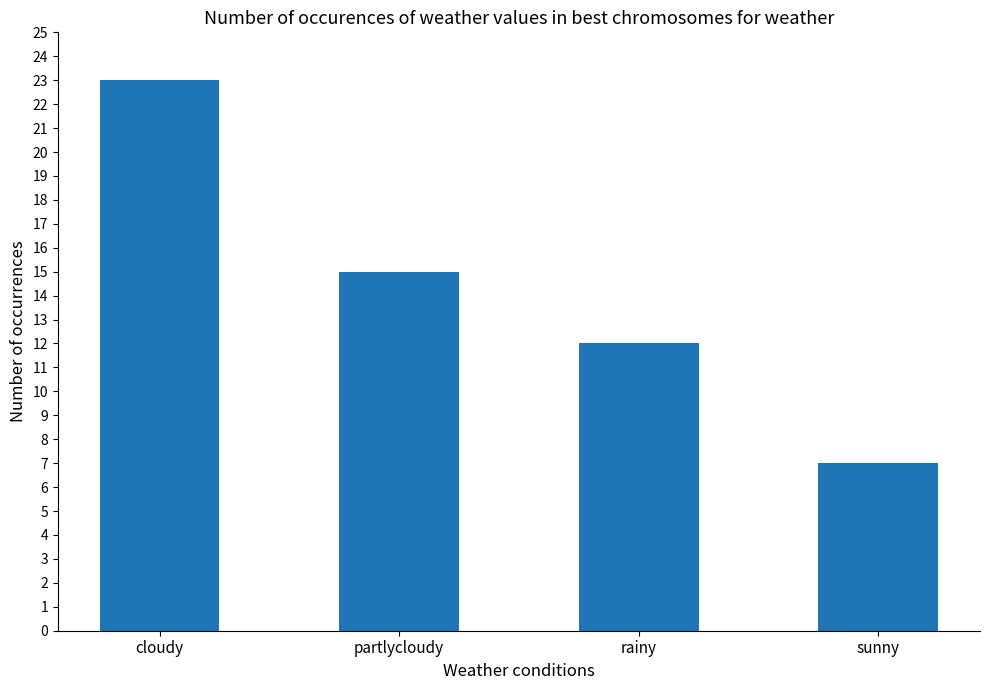

How many data points are less than 15?

2